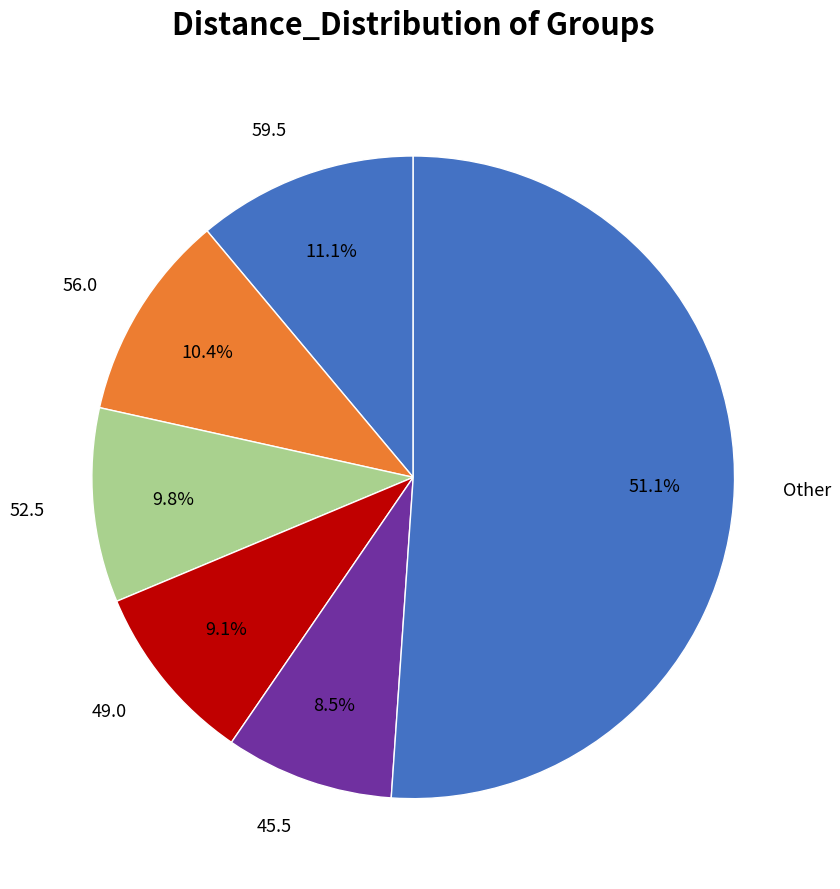

To the nearest percent, what is the difference between the largest and smallest slice percentages?

43%